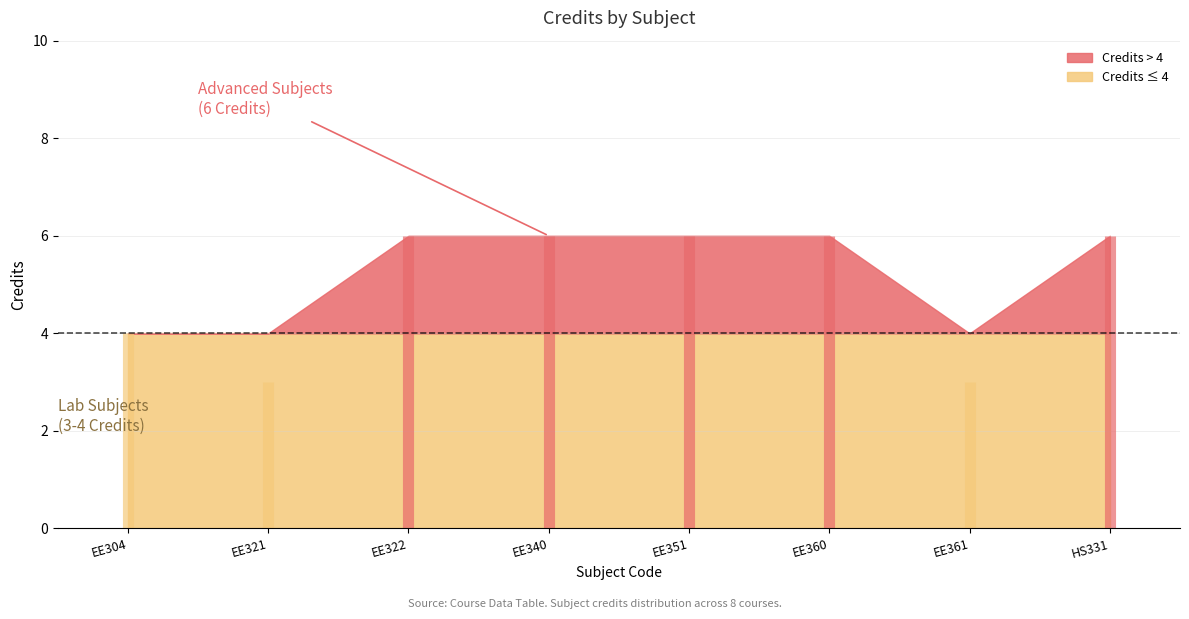

How many lines are shown in the chart?

1